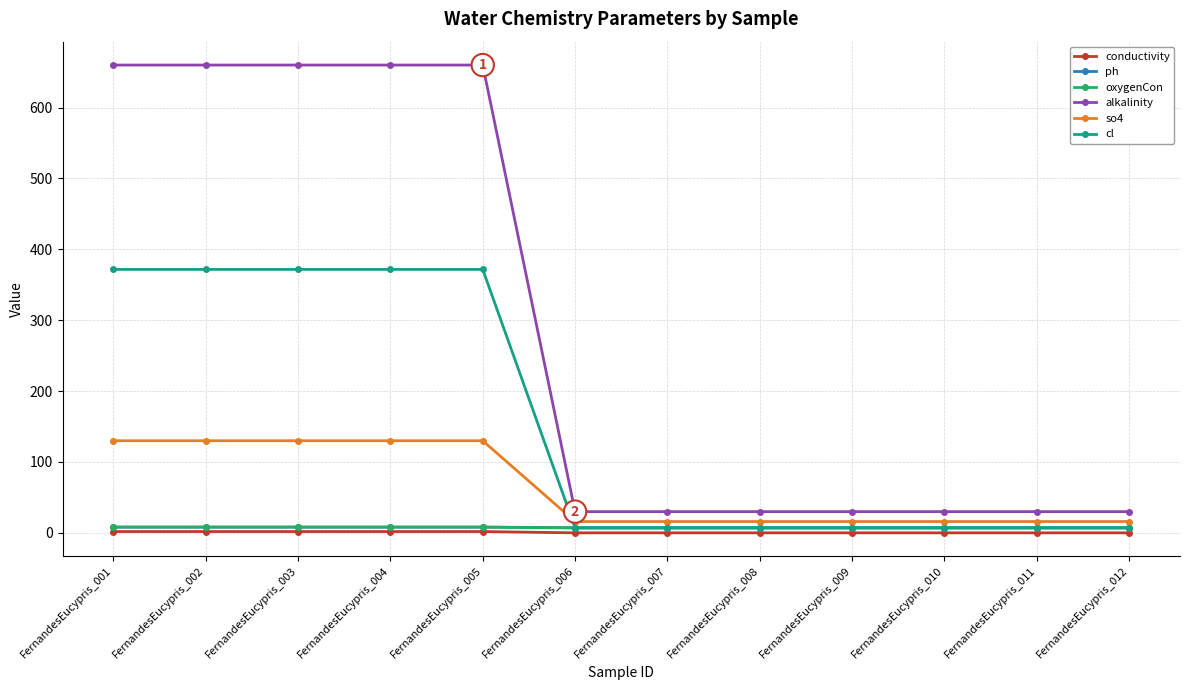

How many lines are shown in the chart?

6